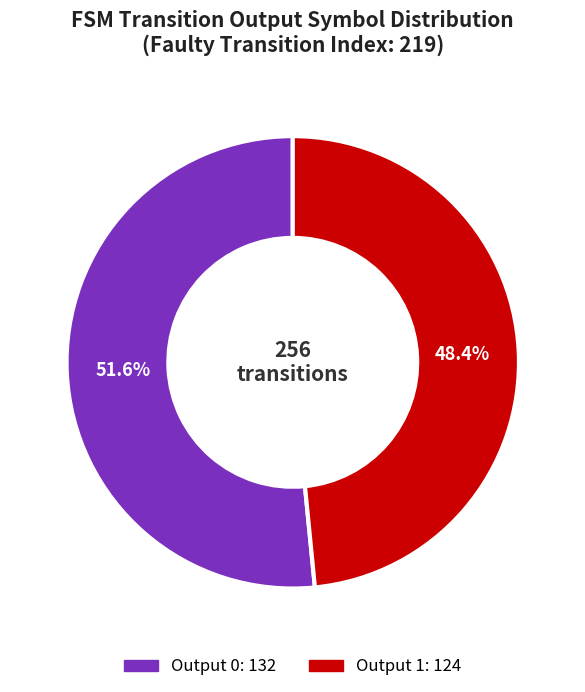

Is there a majority slice in this chart?

Yes